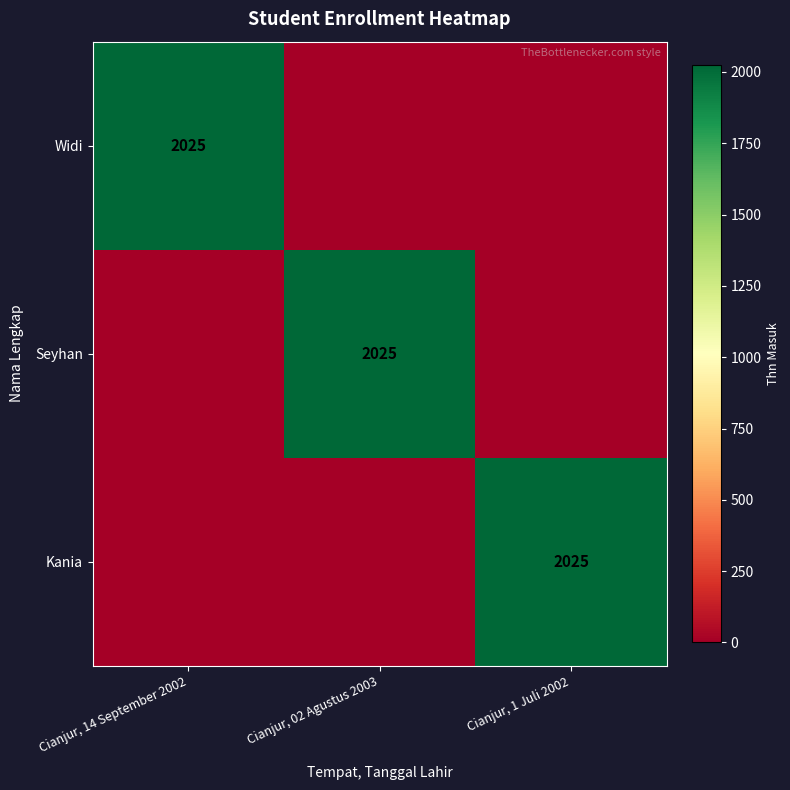

Is it true that Widi equals 2025 at Cianjur, 14 September 2002?

True